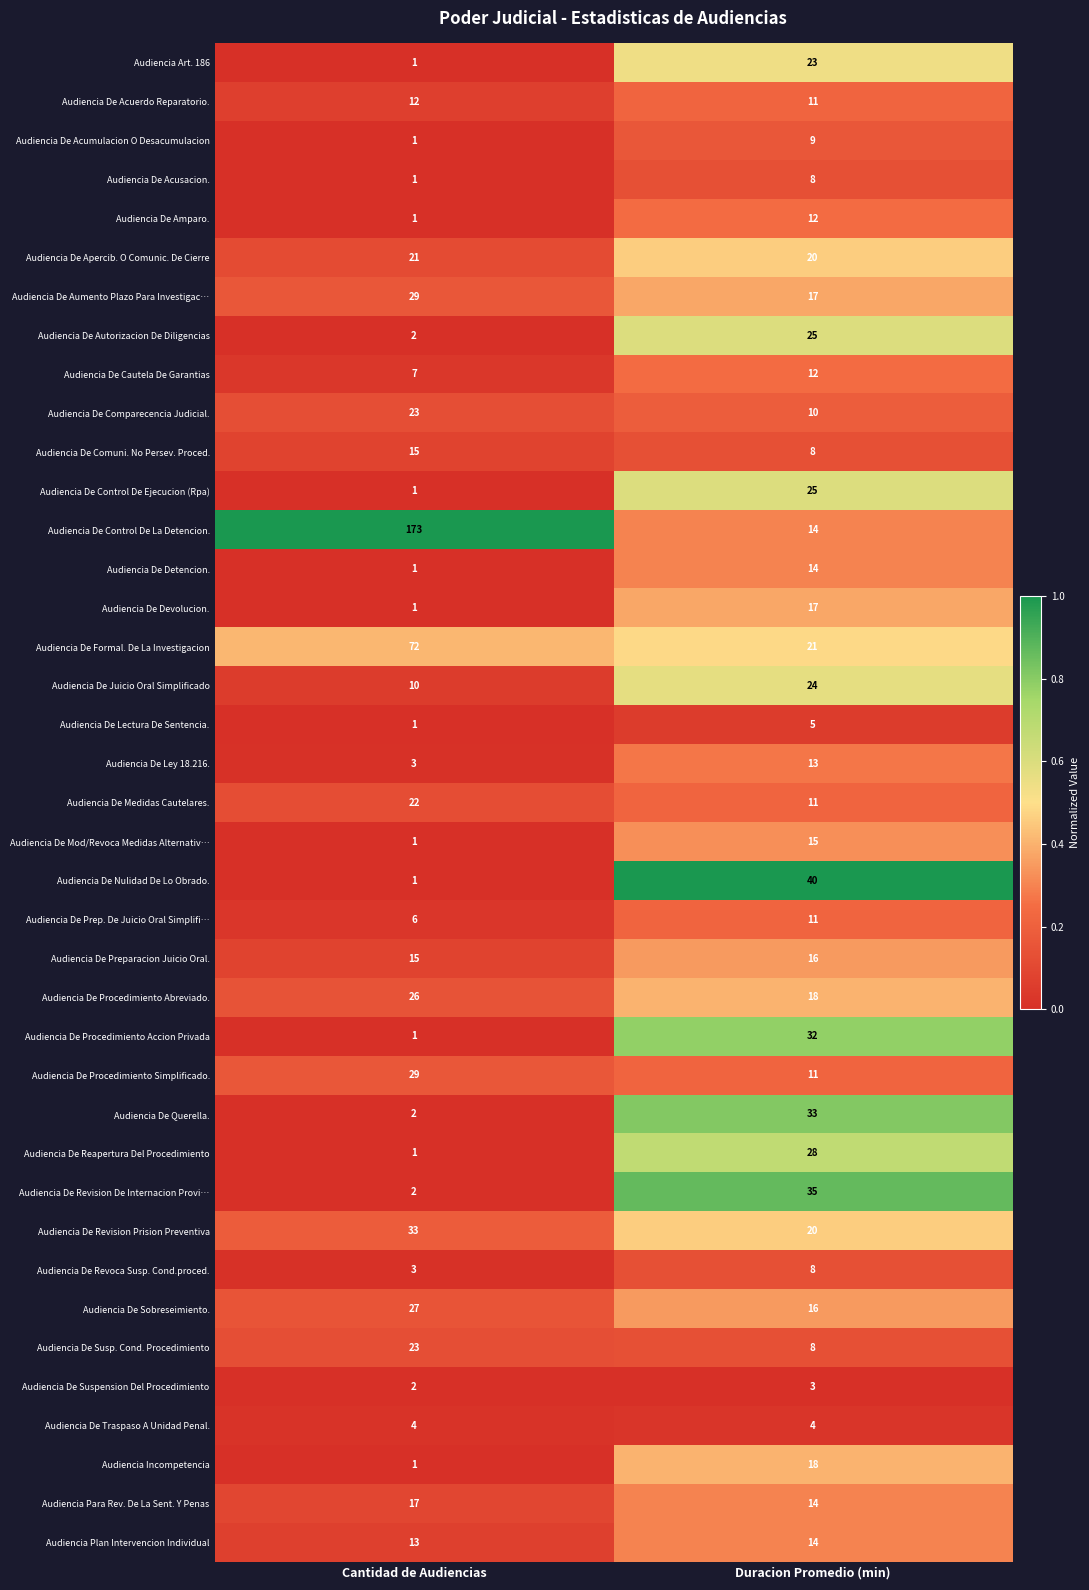

What is the sum of all Audiencia Para Rev. De La Sent. Y Penas values?

31